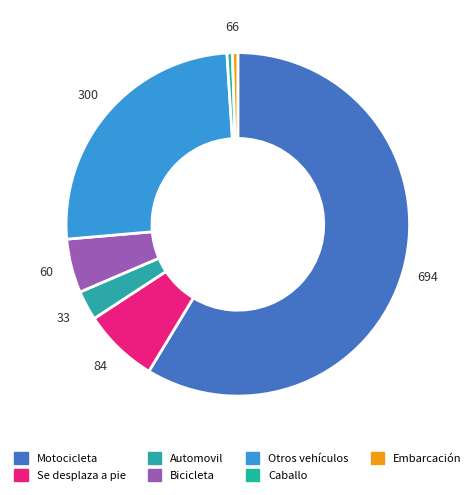

To the nearest percent, what is the combined percentage of Automovil and Motocicleta?

61%